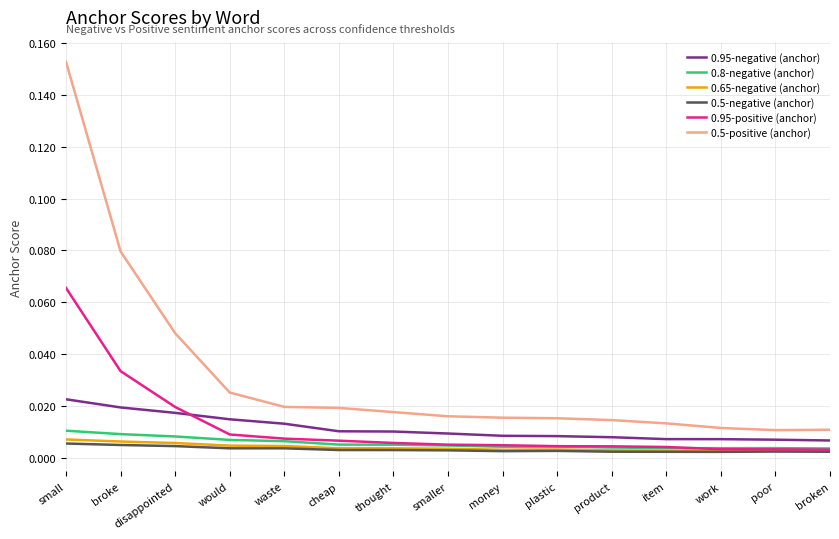

At which label does 0.95-positive (anchor) reach its peak?

small